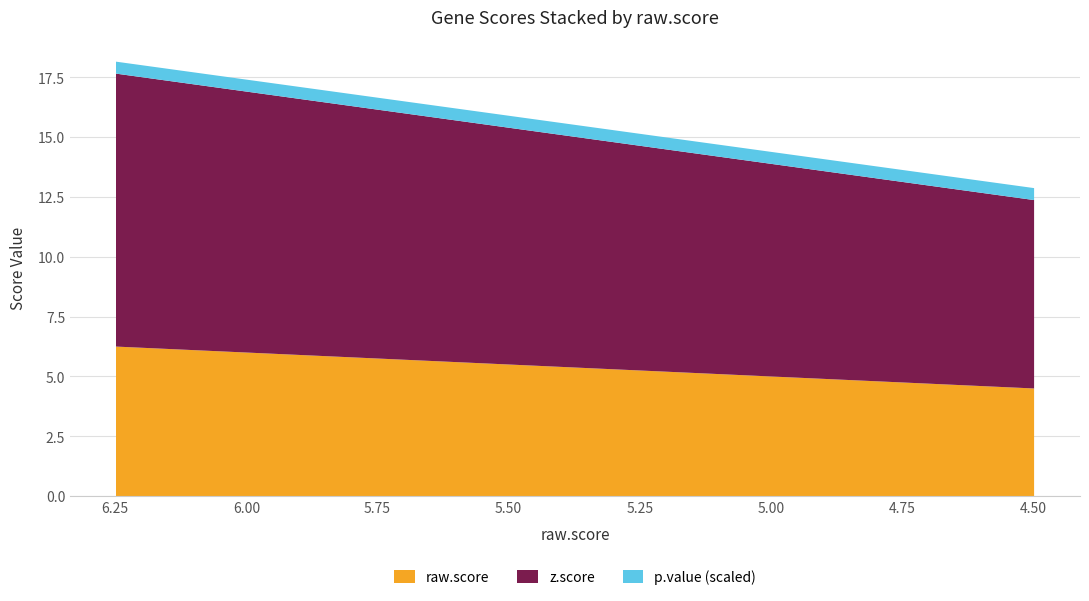

Reading left to right, what are all the values shown in this chart?

z.score: TSEN54=11.4	INSM2=10.6	SCGN=10.6	CHPF=10.5	ASPHD1=10.4	SEZ6L2=10.3	VGF=10.3	BARHL1=10.1	NPAS4=10.1	SMPD3=9.9	TMEM181=9.6	DNMT3A=9.6	TMEM198=9.4	CHGB=9.3	LHFPL5=9.0	CASKIN2=8.9	VWC2L=8.6	GLRA1=8.2	CYB5R4=8.1	HTR5A=7.9
raw.score: TSEN54=6.2	INSM2=5.9	SCGN=5.8	CHPF=5.8	ASPHD1=5.7	SEZ6L2=5.7	VGF=5.7	BARHL1=5.6	NPAS4=5.6	SMPD3=5.5	TMEM181=5.4	DNMT3A=5.3	TMEM198=5.3	CHGB=5.2	LHFPL5=5.0	CASKIN2=5.0	VWC2L=4.9	GLRA1=4.6	CYB5R4=4.6	HTR5A=4.5
p.value_scaled: TSEN54=0.5	INSM2=0.5	SCGN=0.5	CHPF=0.5	ASPHD1=0.5	SEZ6L2=0.5	VGF=0.5	BARHL1=0.5	NPAS4=0.5	SMPD3=0.5	TMEM181=0.5	DNMT3A=0.5	TMEM198=0.5	CHGB=0.5	LHFPL5=0.5	CASKIN2=0.5	VWC2L=0.5	GLRA1=0.5	CYB5R4=0.5	HTR5A=0.5